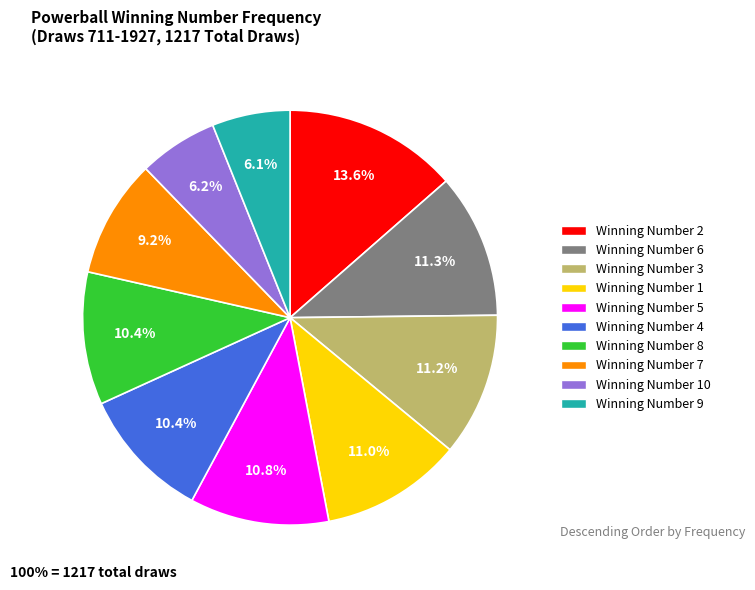

Does any single category account for the majority?

No